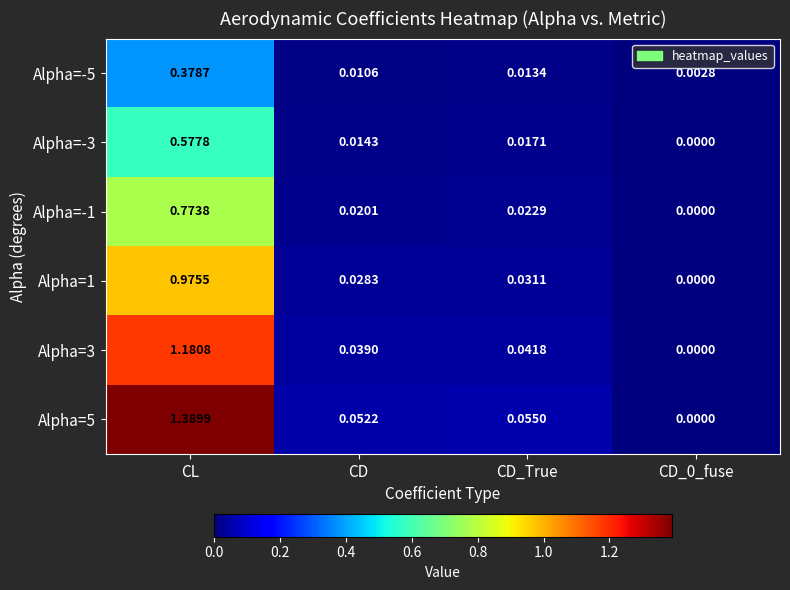

Which category has the highest value in the Alpha=5 series?

CL